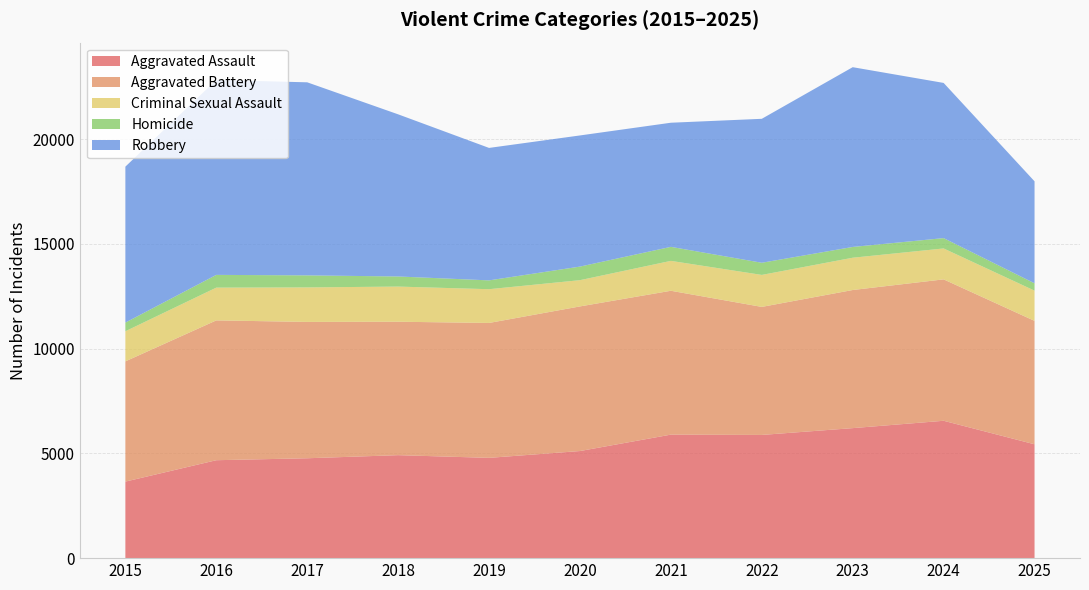

Reading left to right, list all the values displayed in this chart.

Aggravated Assault: 3653	4674	4767	4915	4786	5112	5895	5880	6205	6556	5434
Aggravated Battery: 5738	6673	6507	6368	6439	6902	6866	6111	6592	6749	5890
Criminal Sexual Assault: 1438	1564	1647	1678	1611	1253	1427	1527	1541	1476	1443
Homicide: 413	608	575	482	421	648	669	580	514	493	350
Robbery: 7443	9302	9214	7739	6322	6259	5924	6870	8580	7407	4868